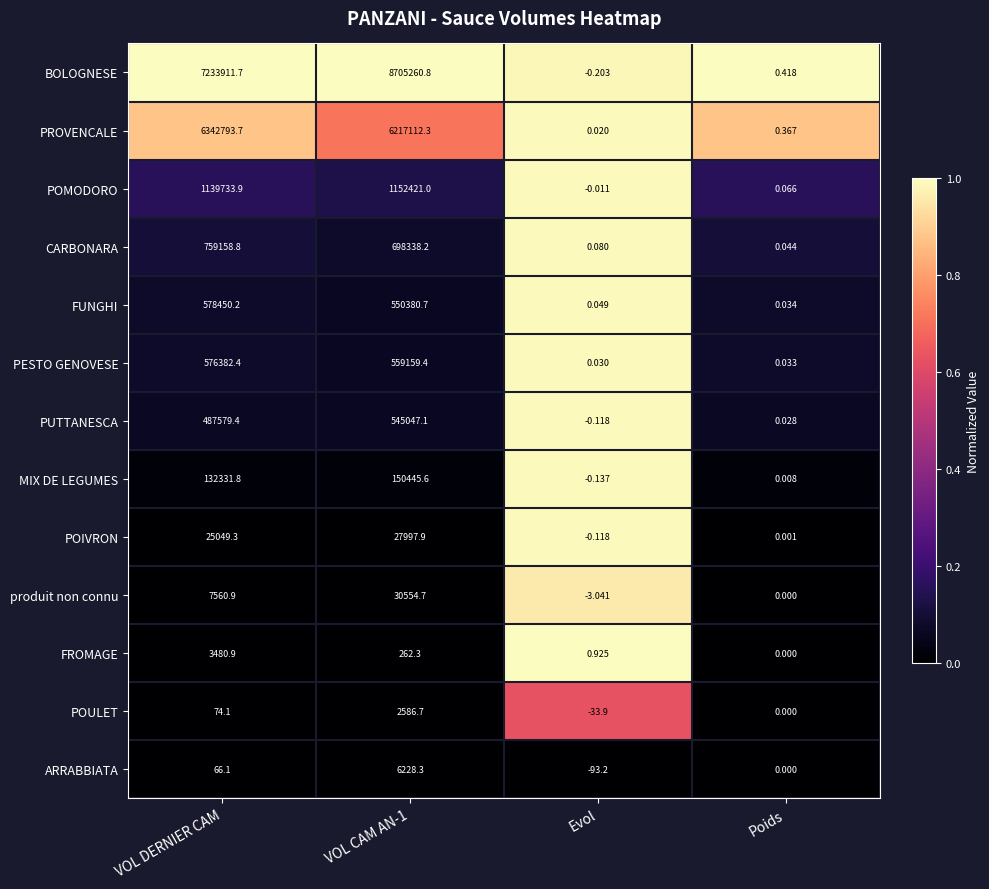

Where is ARRABBIATA nearest to the value 3067?

VOL DERNIER CAM